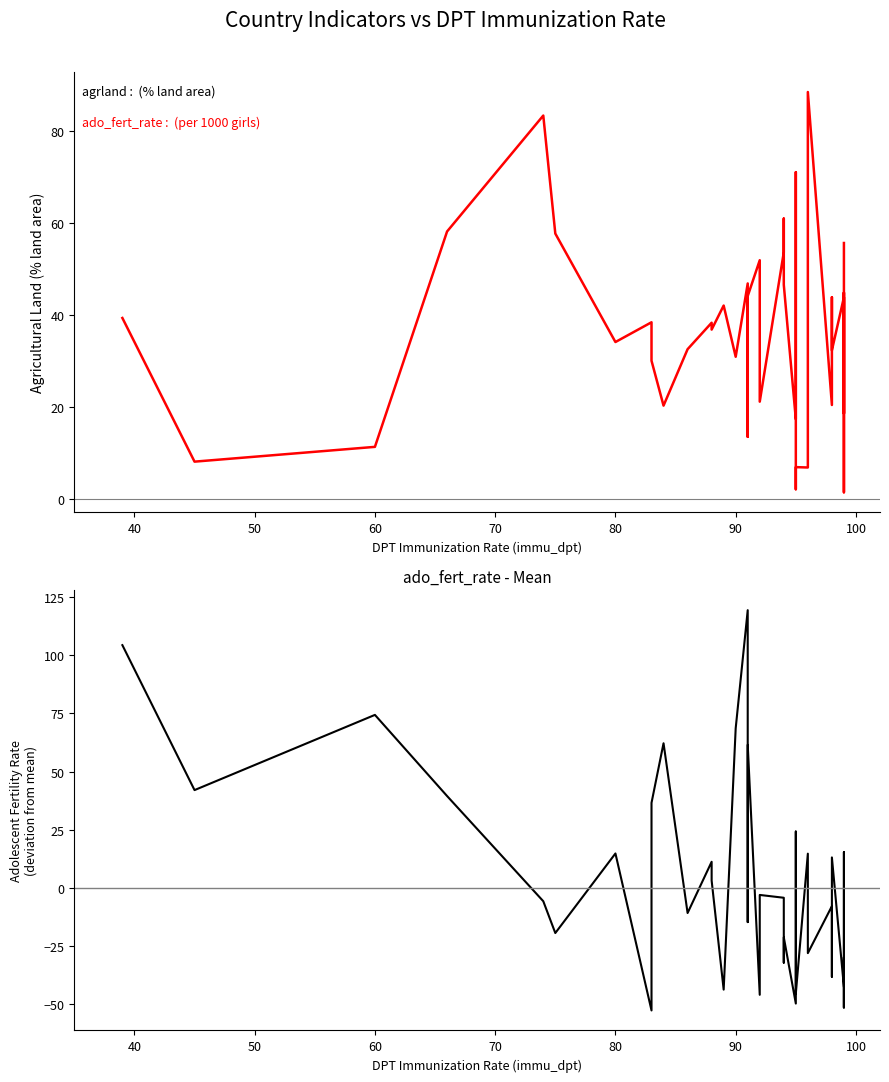

What are all the series names shown in the legend?

agrland, ado_fert_rate - mean